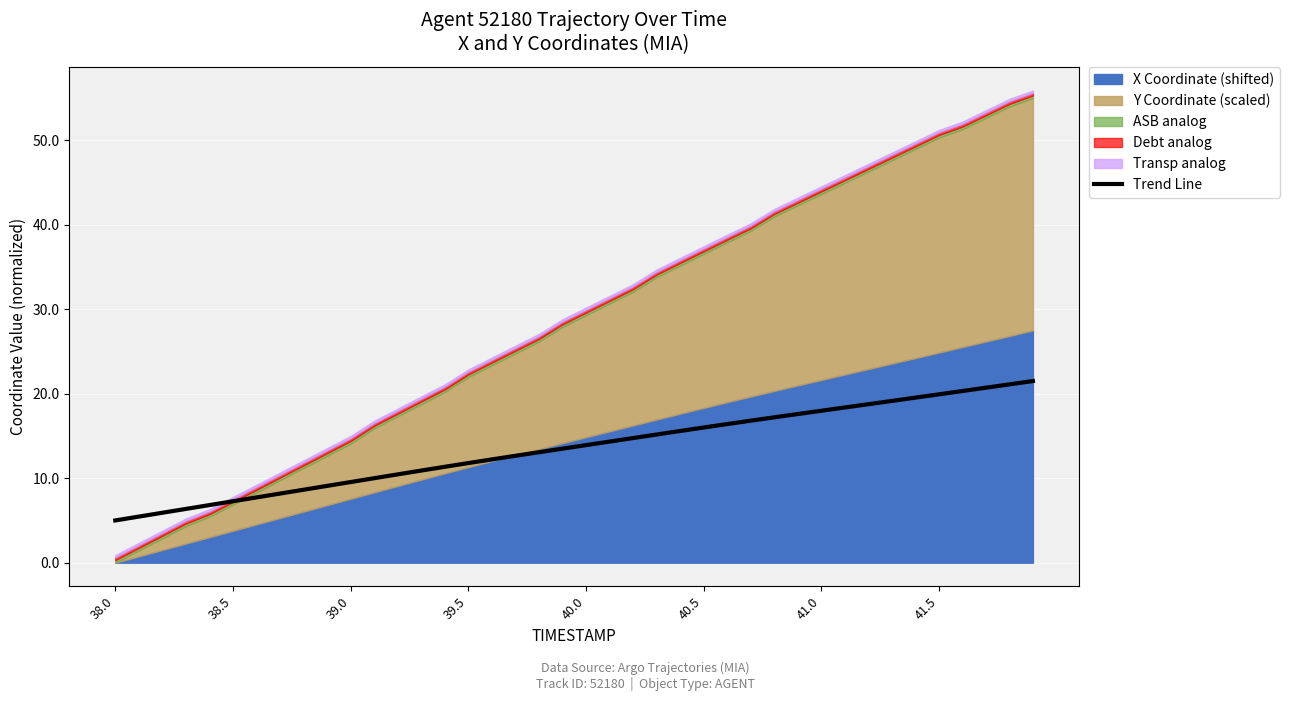

What is the minimum value for Trend Line?

5.0